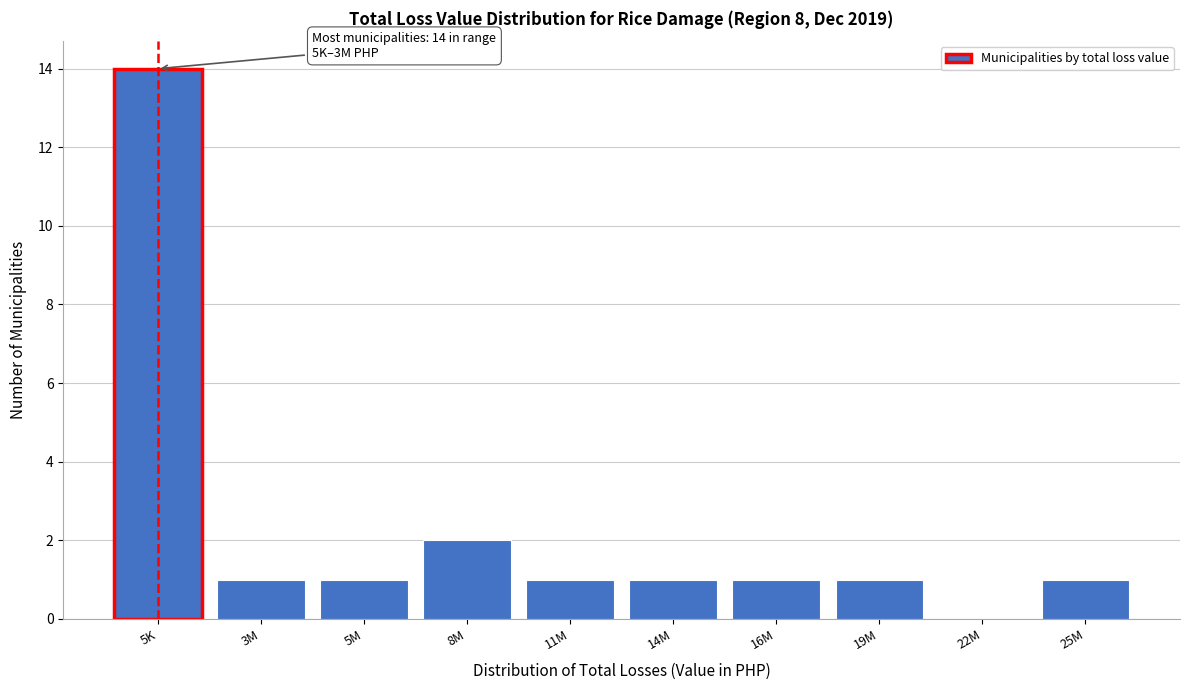

Reading left to right, transcribe all the data shown in this chart.

5K=14	3M=1	5M=1	8M=2	11M=1	14M=1	16M=1	19M=1	22M=0	25M=1